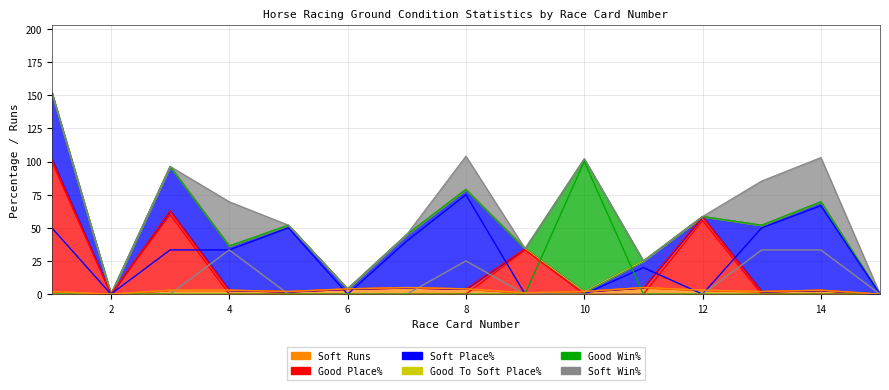

The Good Win% series shows 50.6 at 15. True or false?

False